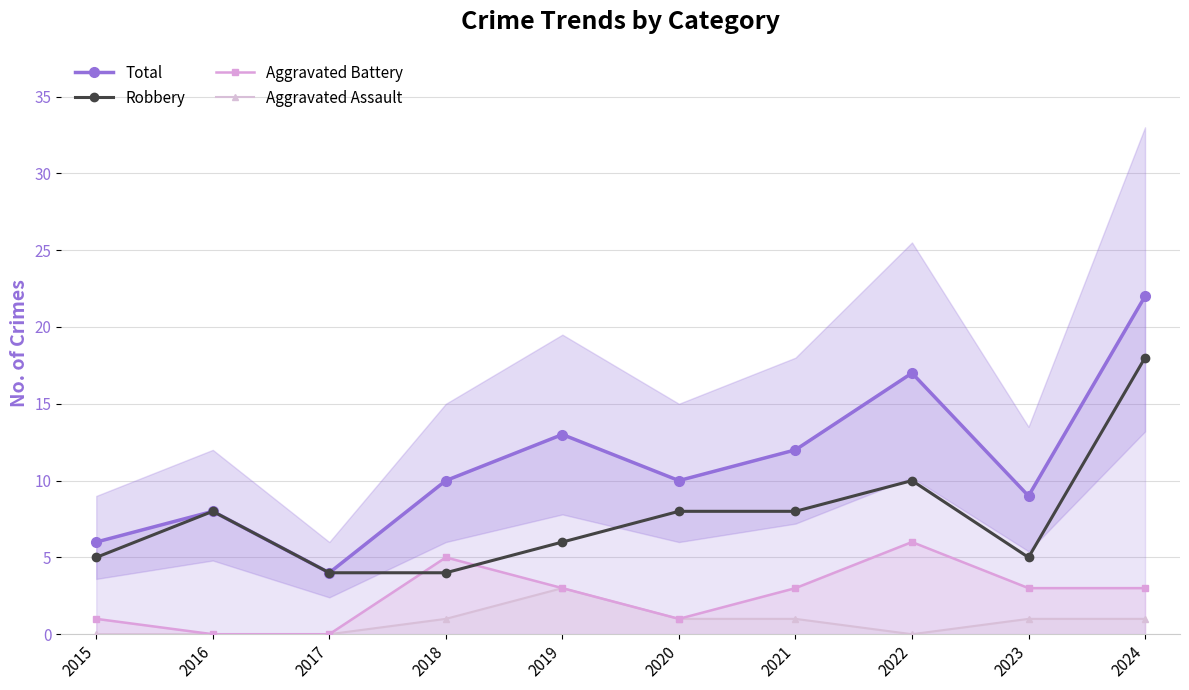

What is the value of the Aggravated Assault point at the 4th from the left?

1